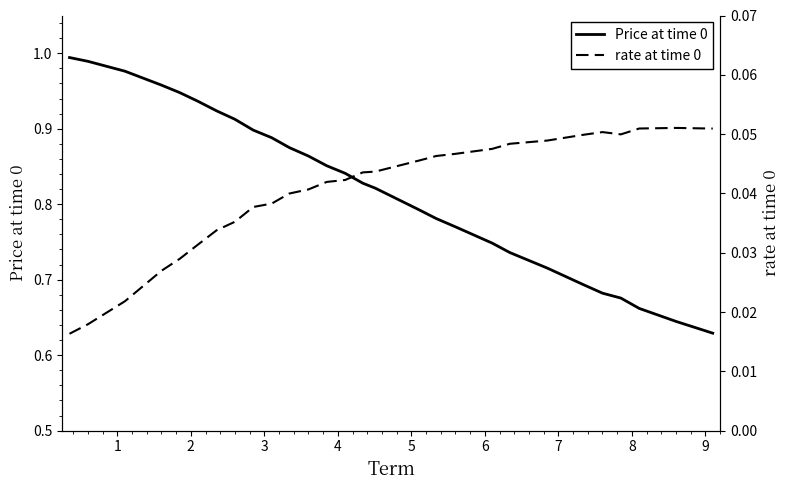

What is the sum of all Price at time 0 values?

23.0